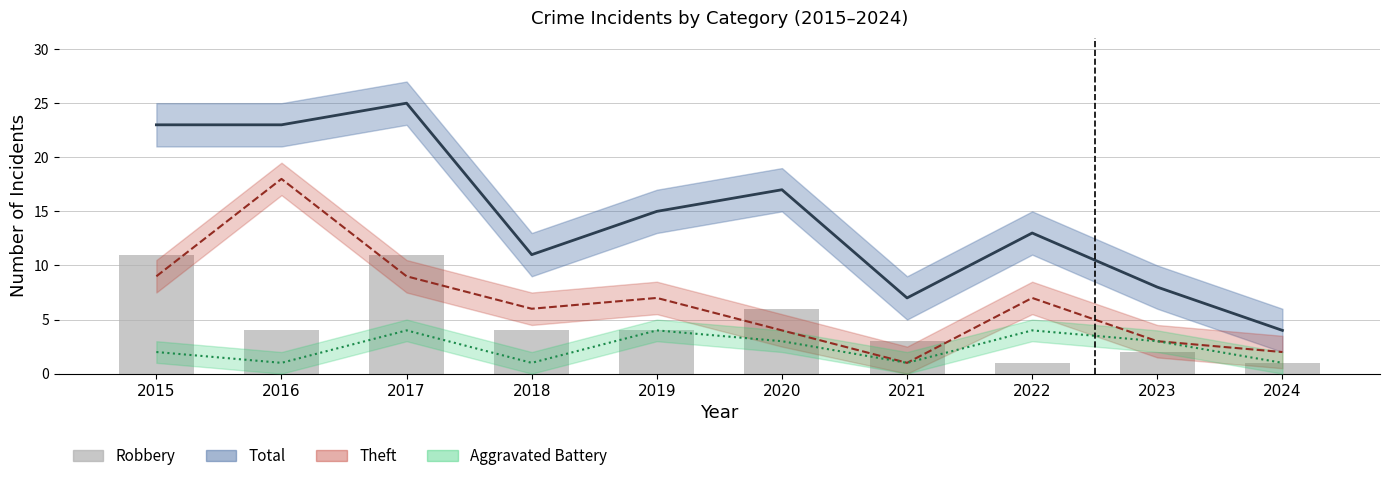

How many values are below 4?

4